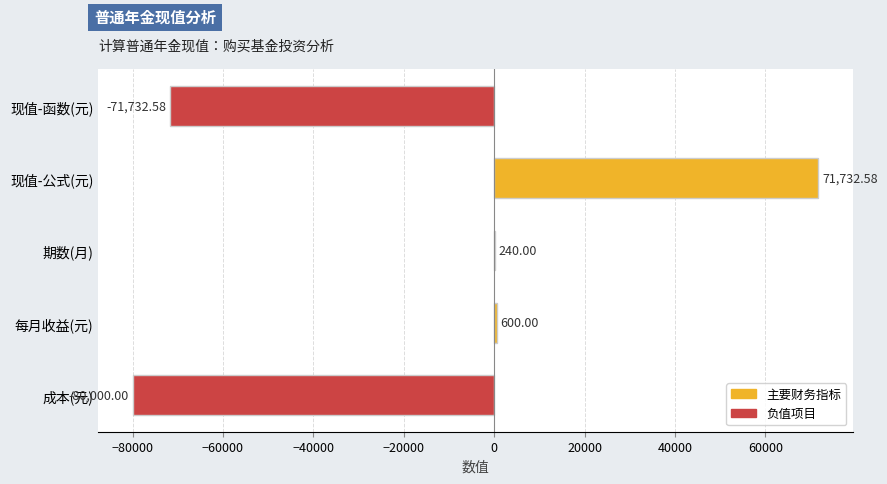

Where is the data nearest to the value -4133?

期数(月)